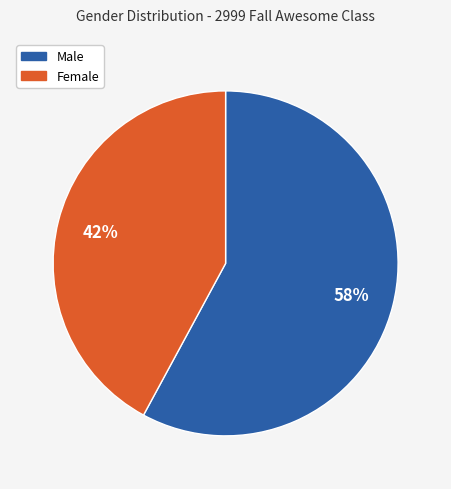

Is the sum of Male and Female greater than half?

Yes